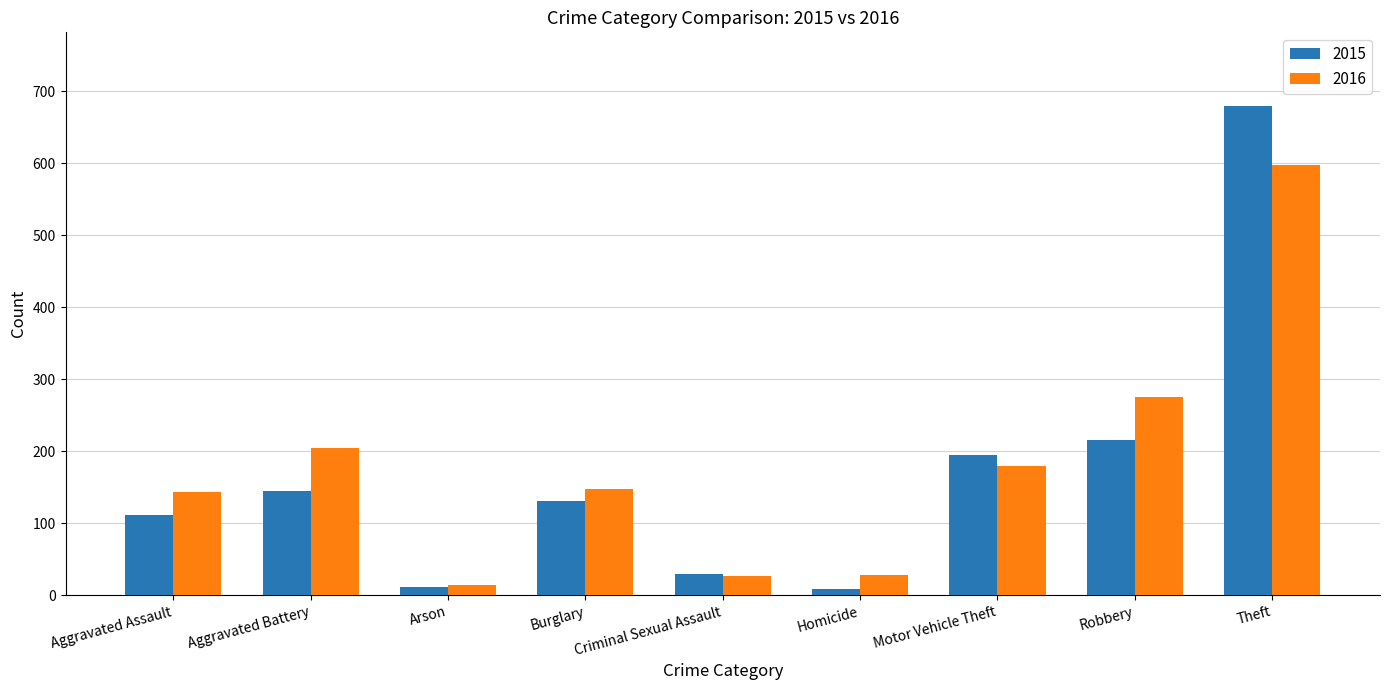

What is the difference between the highest and lowest values at Theft?

82